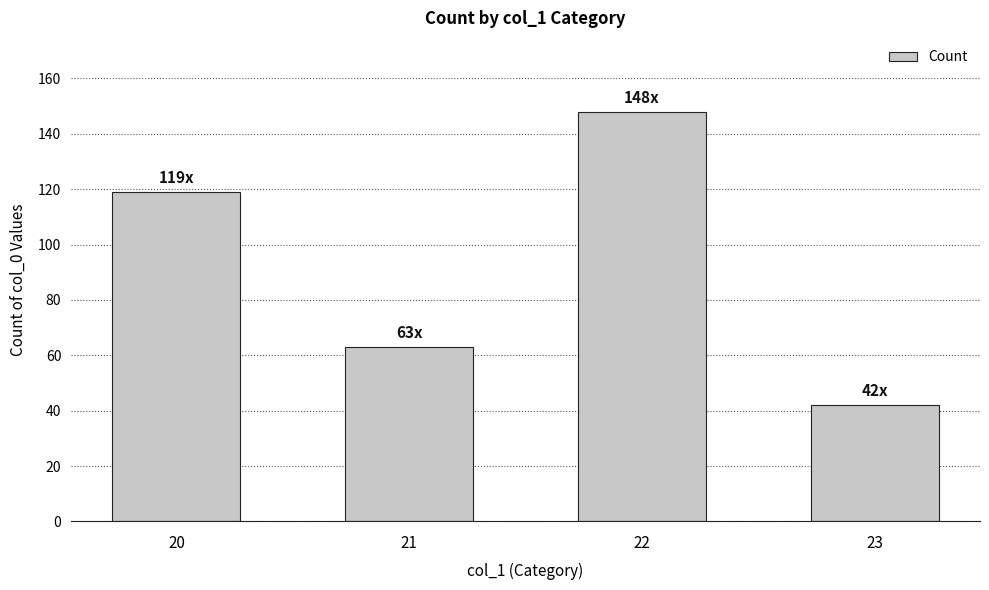

At which category does the chart reach its minimum across all series?

23